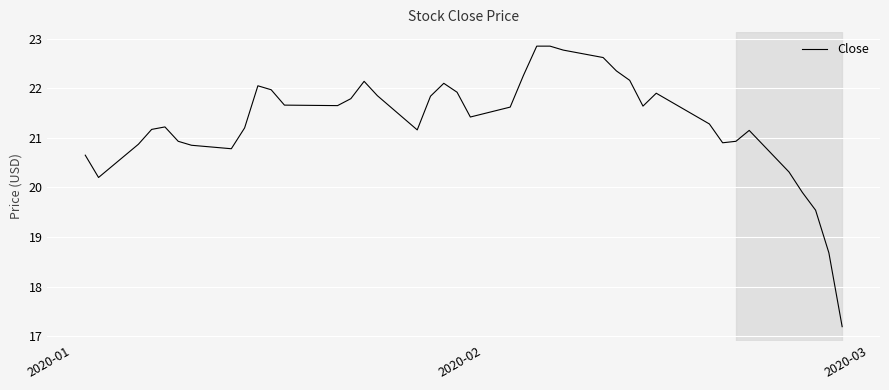

What is the greatest value displayed?

22.9